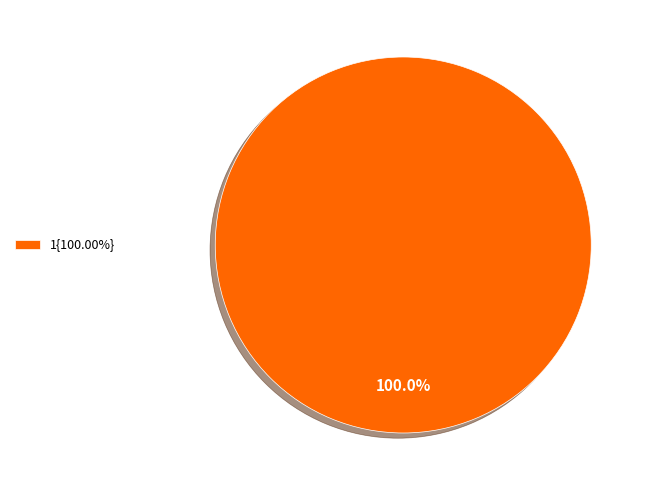

Is 1{100.00%} the majority of the pie?

Yes